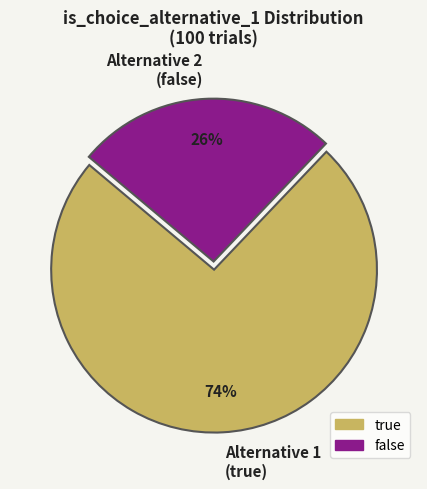

Between Alternative 1 (true) and Alternative 2 (false), which is larger?

Alternative 1 (true)